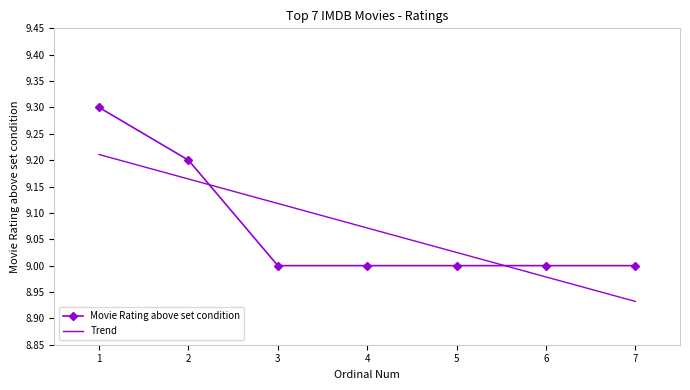

Reading left to right, what are all the values shown in this chart?

1=9.3	2=9.2	3=9.0	4=9.0	5=9.0	6=9.0	7=9.0